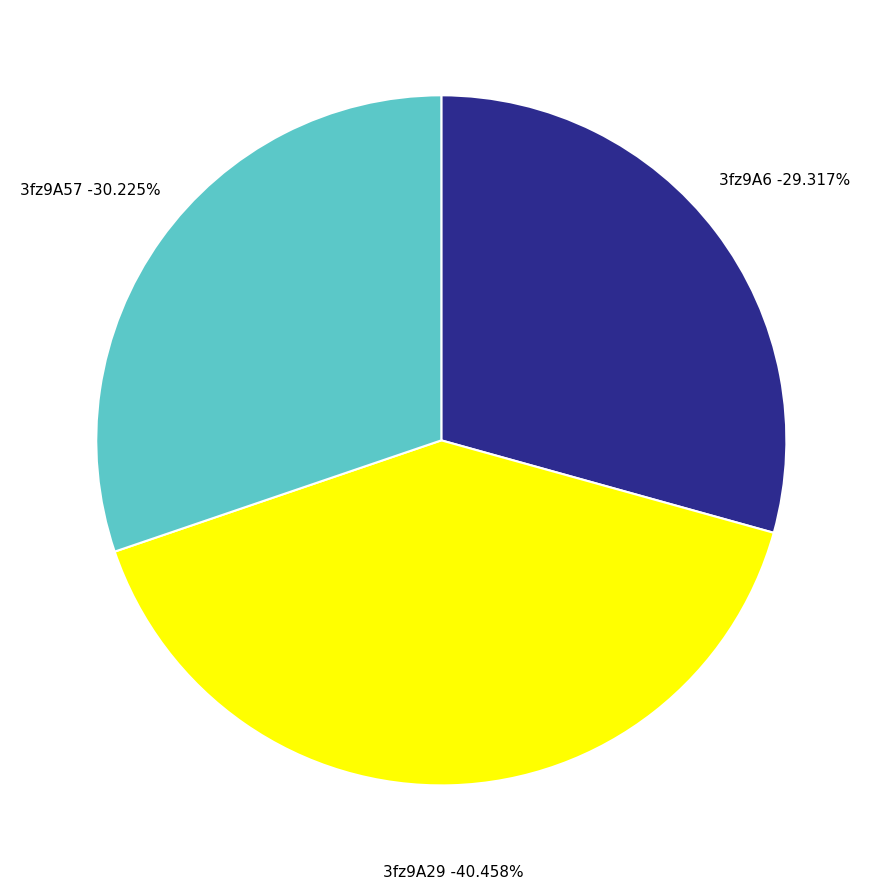

To the nearest percent, what is the average slice percentage?

33%